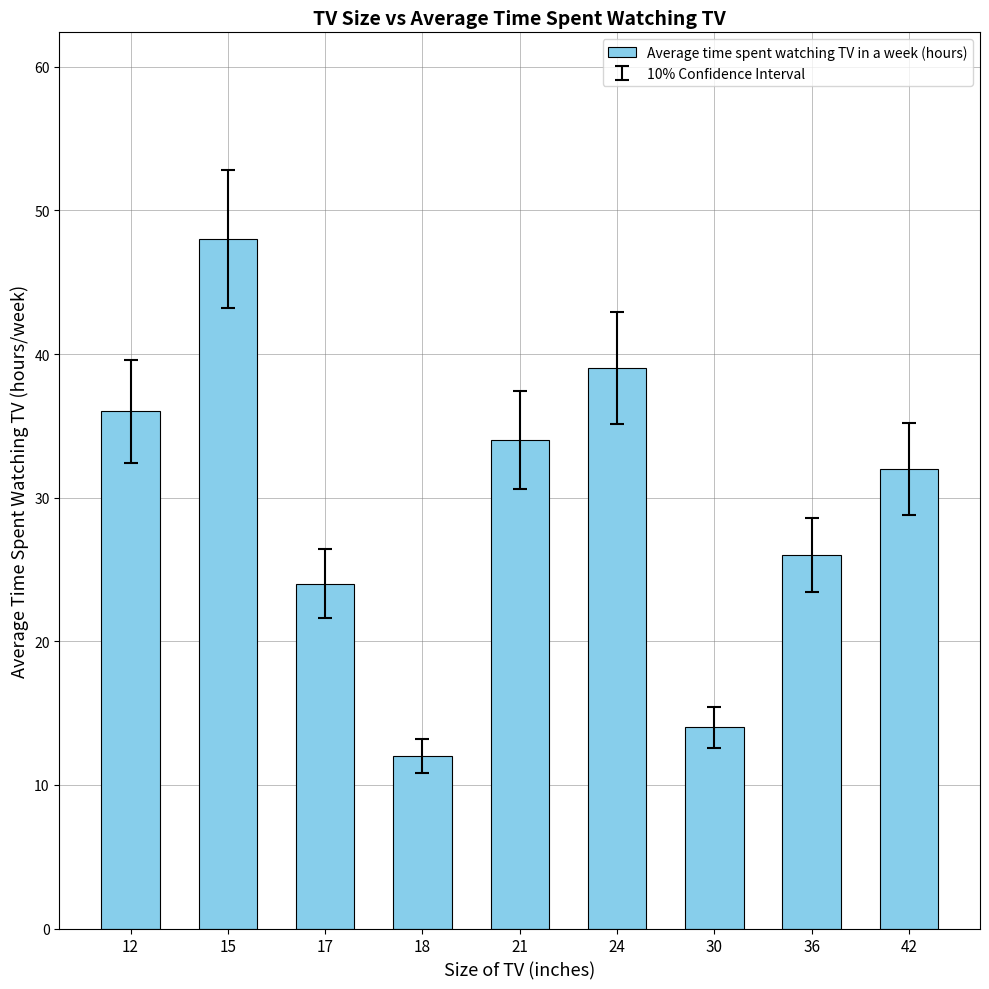

What is the minimum value shown in the chart?

12